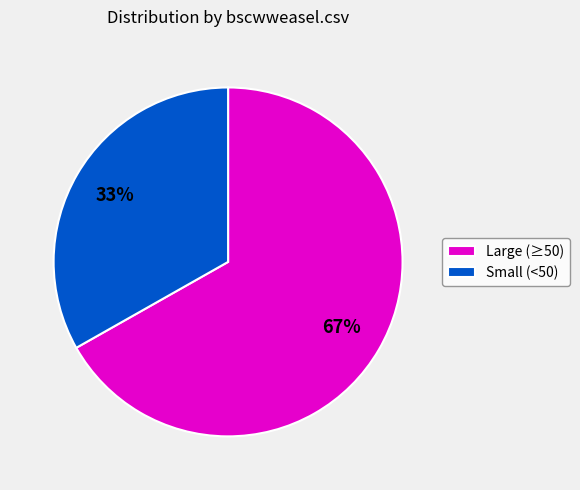

What is the smallest slice in the pie chart?

Small (<50)